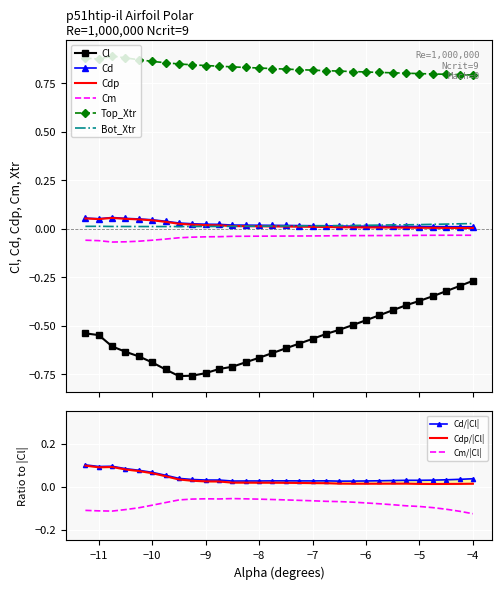

Between -9.0 and -4.5, which series saw the biggest shift?

Cl